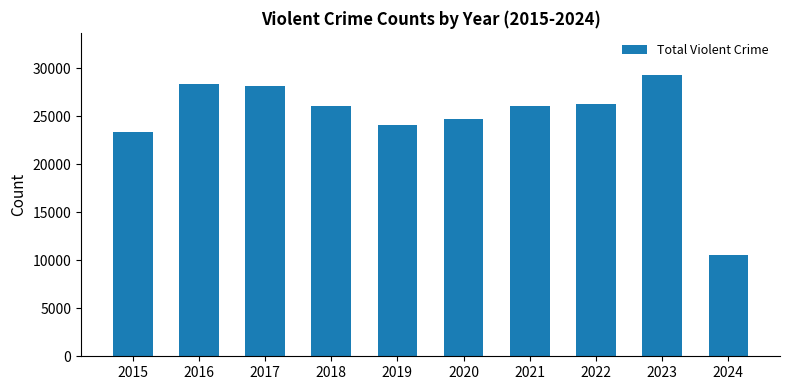

Is it true that the value at 2021 is 26041?

True